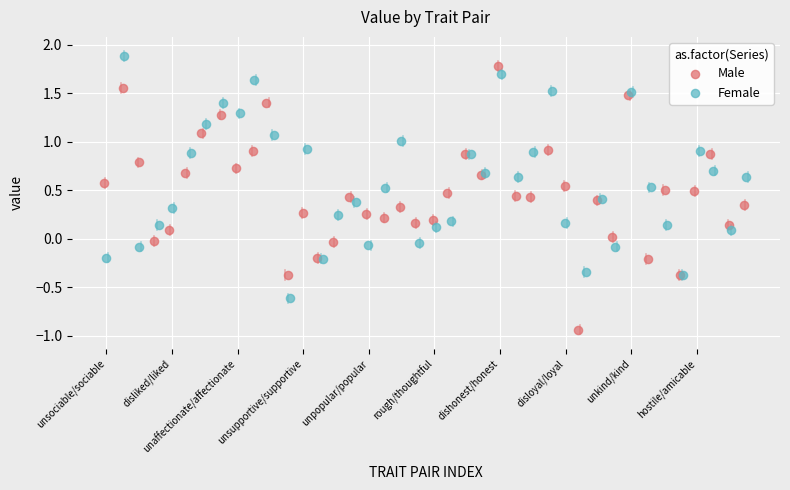

Which series contains the highest Y value?

Female